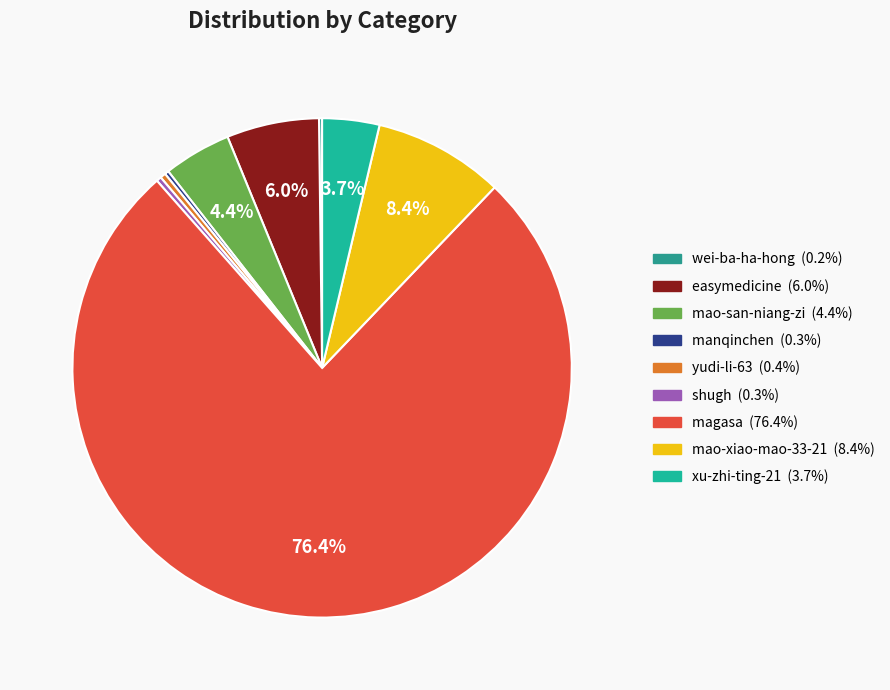

How much of the chart is everything except manqinchen?

99.7%